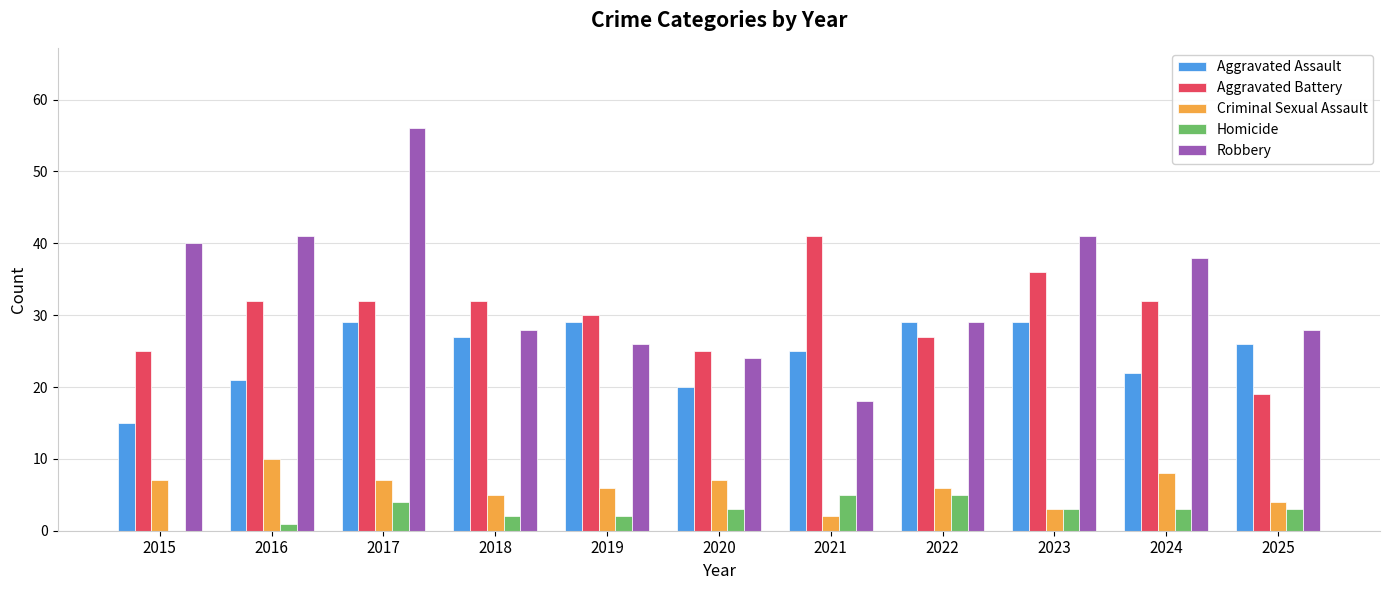

Between 2016 and 2021, which series saw the biggest shift?

Robbery